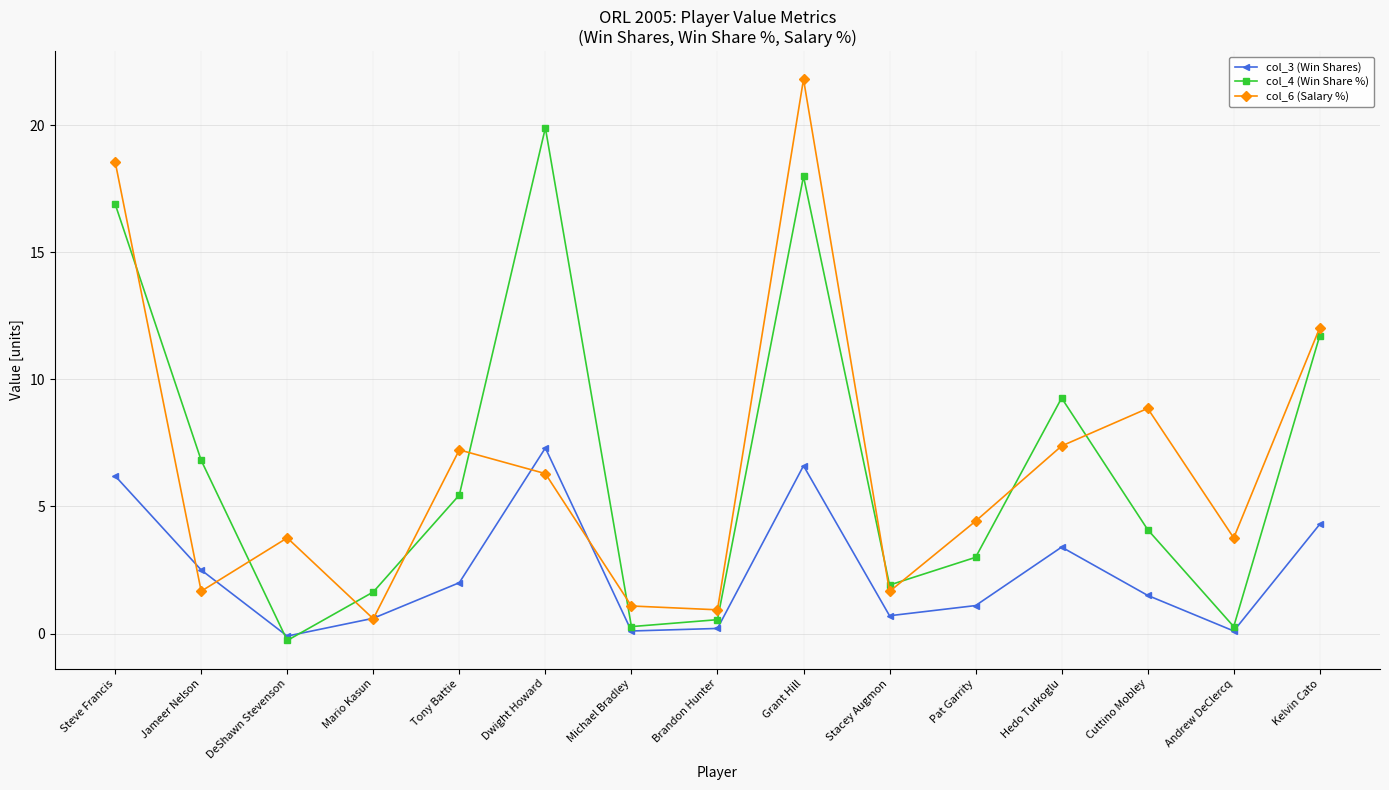

How many lines are shown in the chart?

3